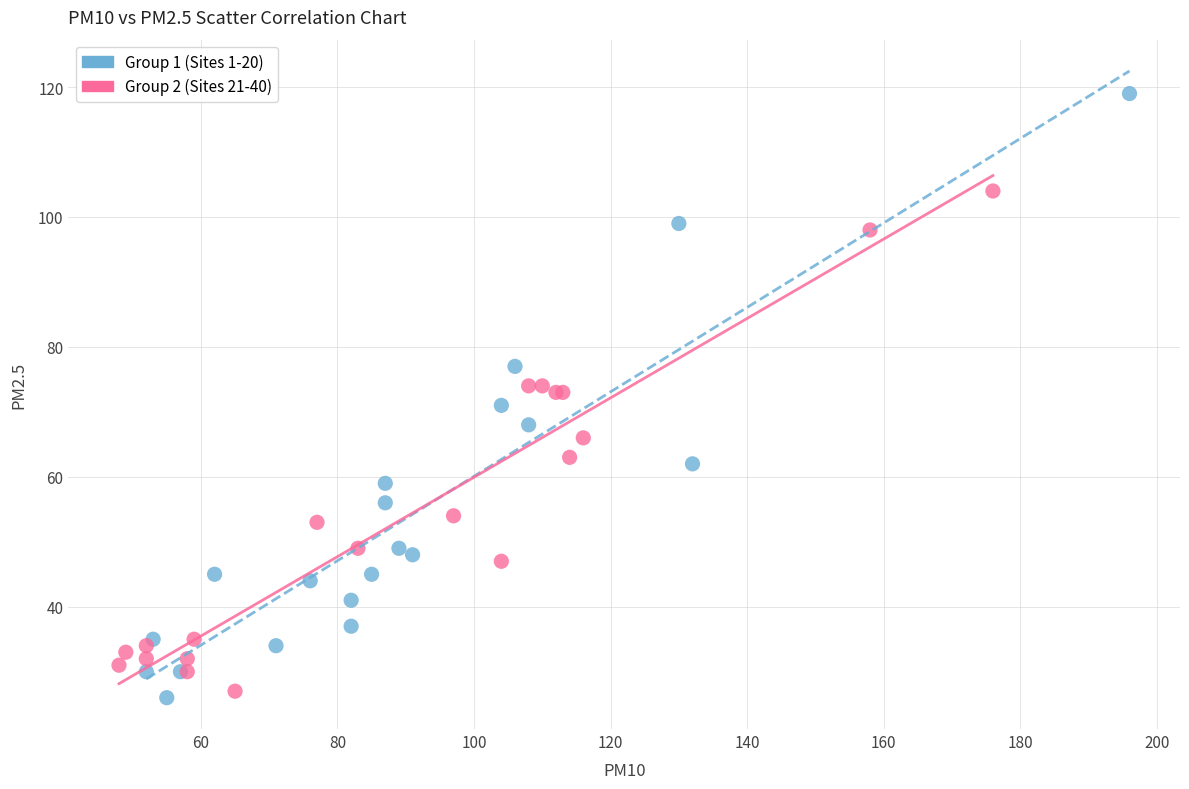

Which series reaches the maximum Y coordinate?

Group 1 (Sites 1-20)